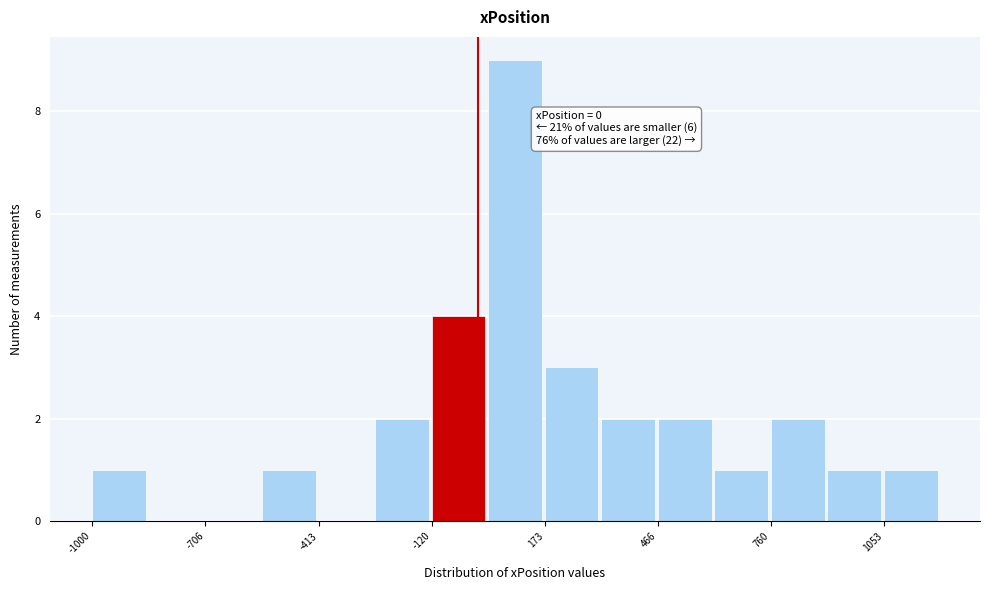

Read against the x-axis, roughly where is the centre of the tallest bar?

100